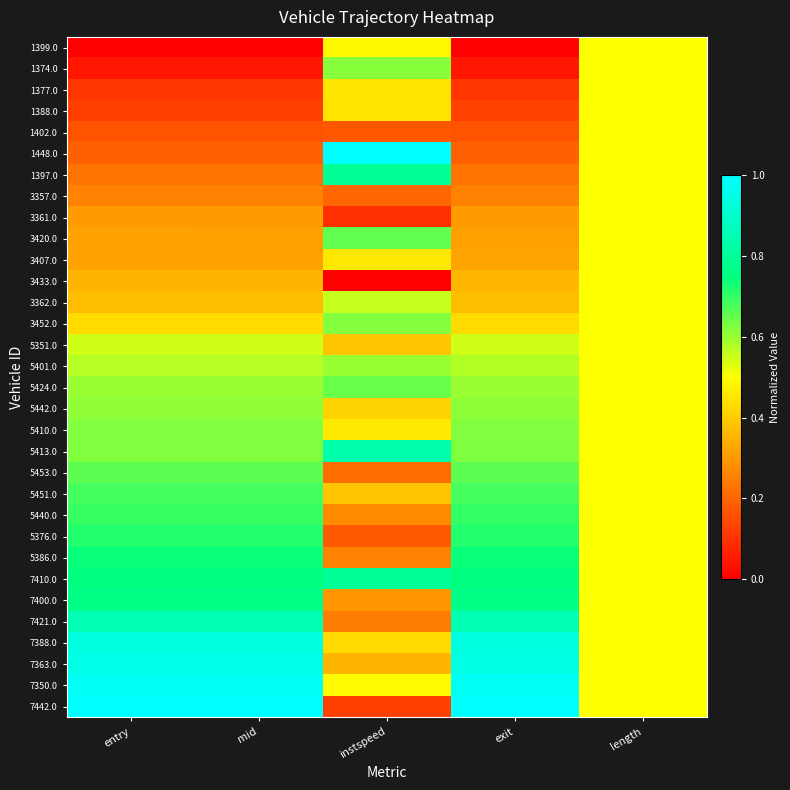

Rank the series by their maximum value, from highest to lowest.

1448.0, 7442.0, 7350.0, 7363.0, 7388.0, 7421.0, 5413.0, 7410.0, 1397.0, 7400.0, 5386.0, 5376.0, 5440.0, 5451.0, 5453.0, 3420.0, 5424.0, 5410.0, 3452.0, 1374.0, 5442.0, 5401.0, 3362.0, 5351.0, 1399.0, 1377.0, 1388.0, 1402.0, 3357.0, 3361.0, 3407.0, 3433.0